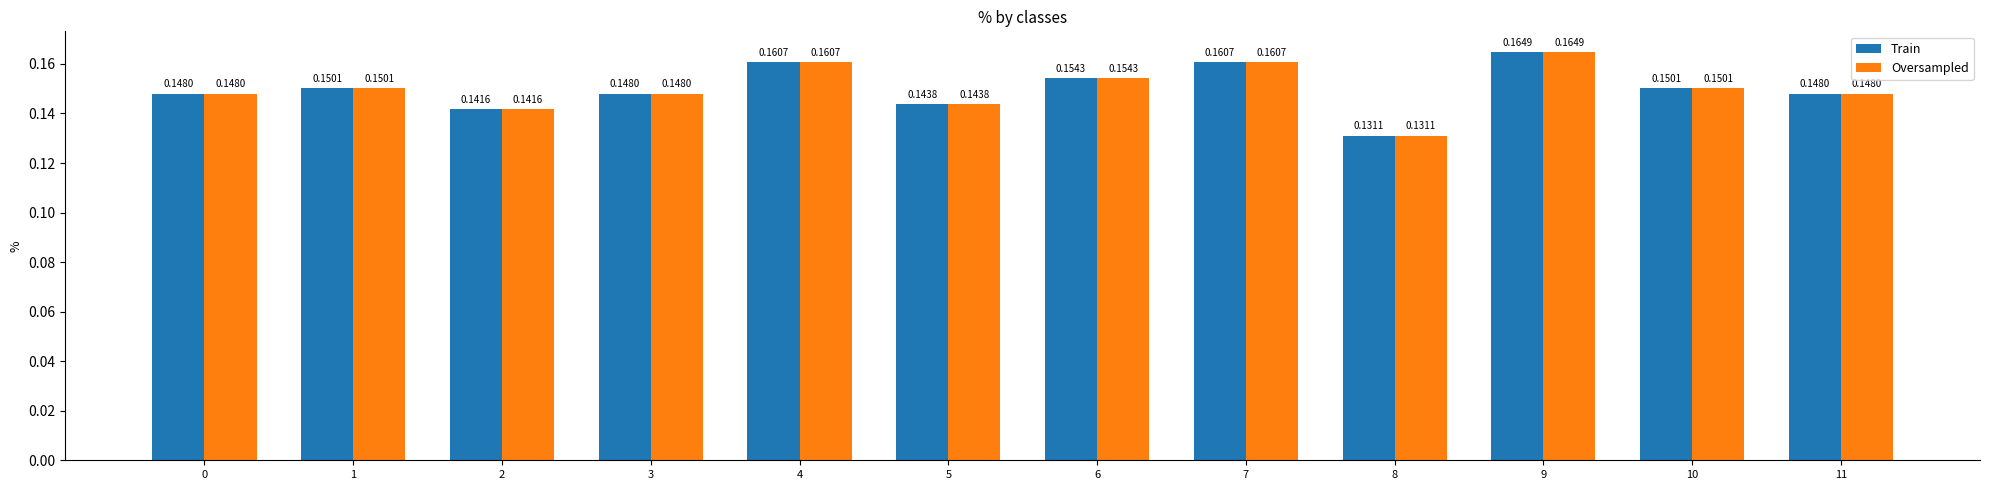

What is the sum of the Train values at 6 and 9?

0.3